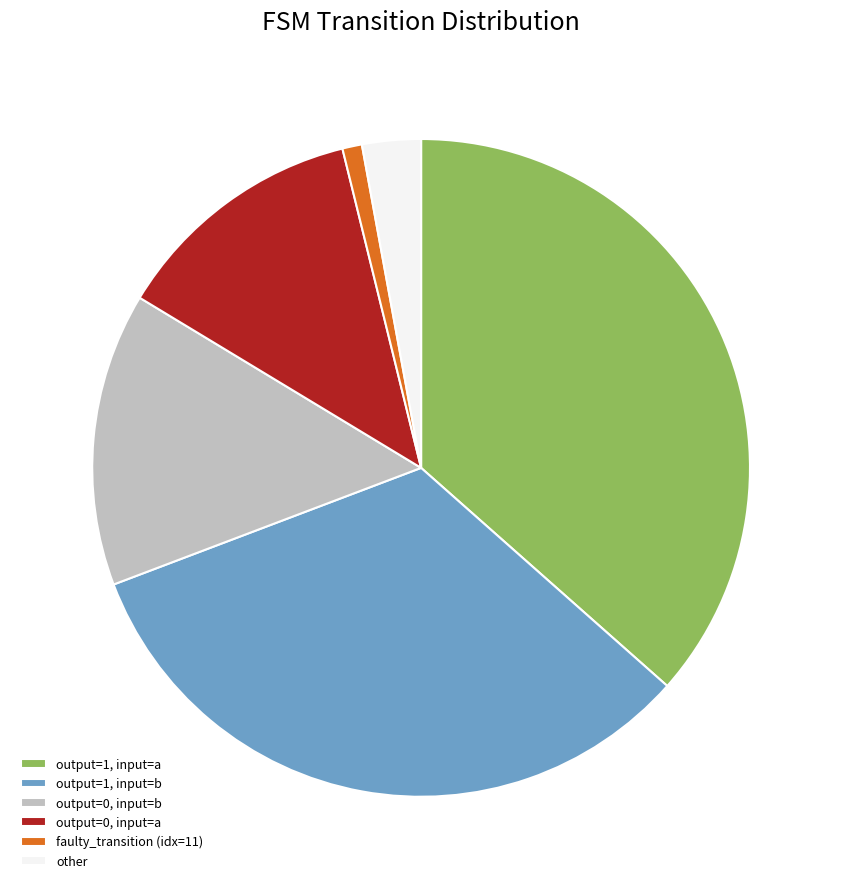

Is faulty_transition (idx=11) the majority of the pie?

No